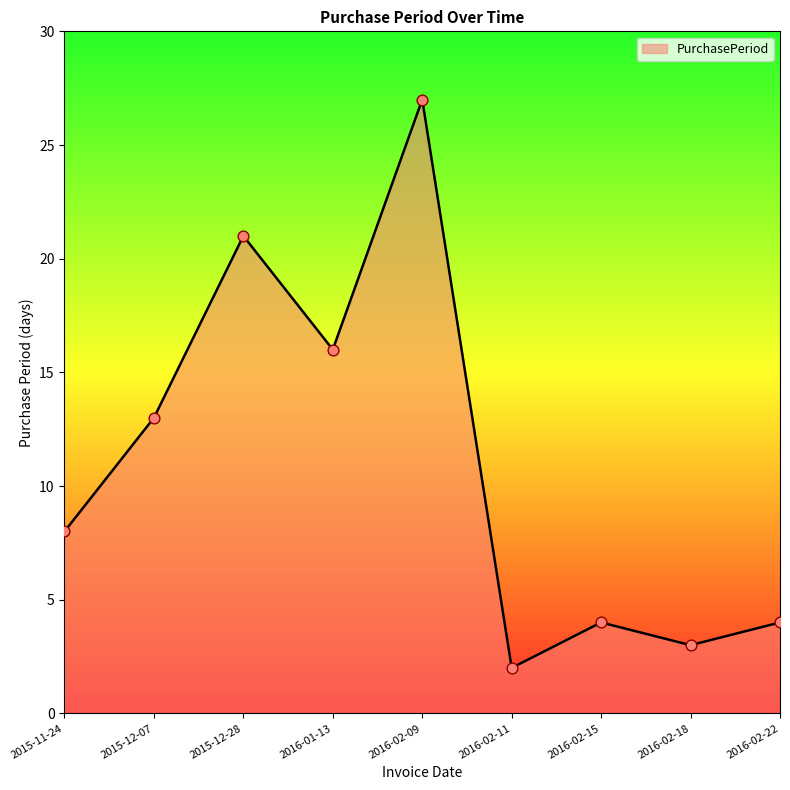

What is the change in value from 2015-11-24 to 2015-12-07?

+5